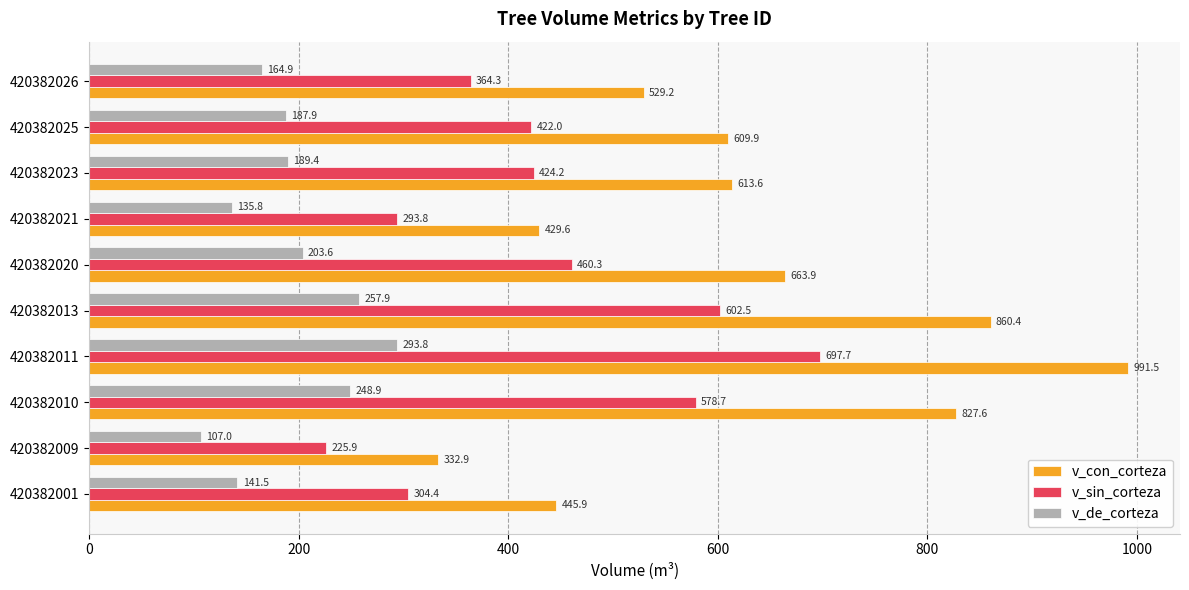

At which category is the sum across all series the highest?

420382011